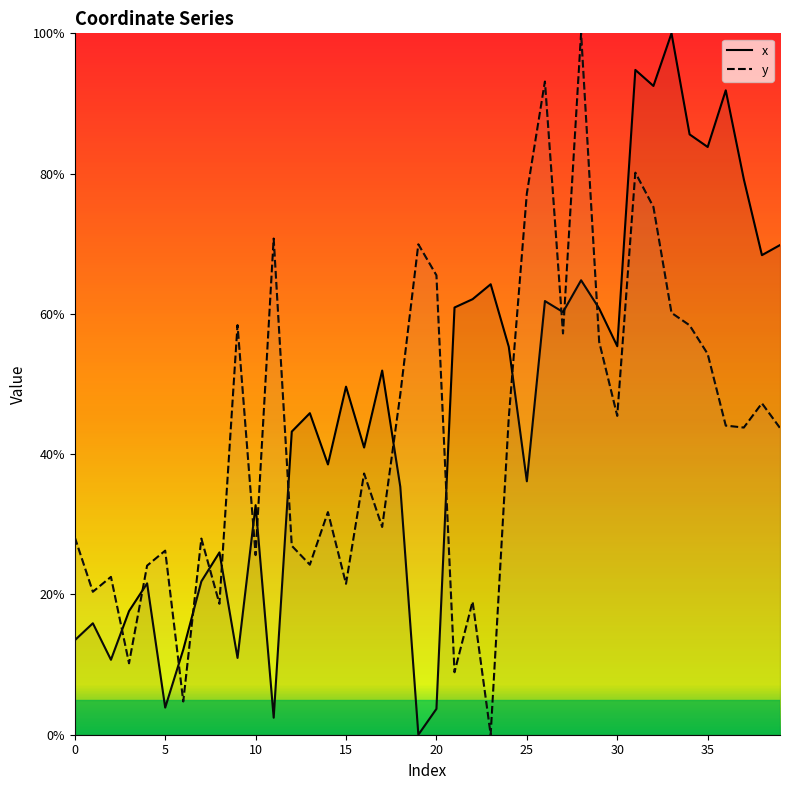

At which label does x first exceed 49?

15